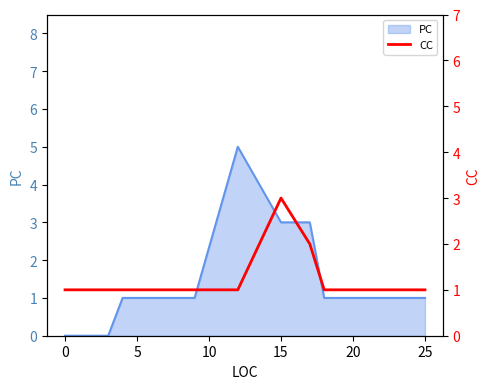

The chart shows a value of 0 at 0. True or false?

False